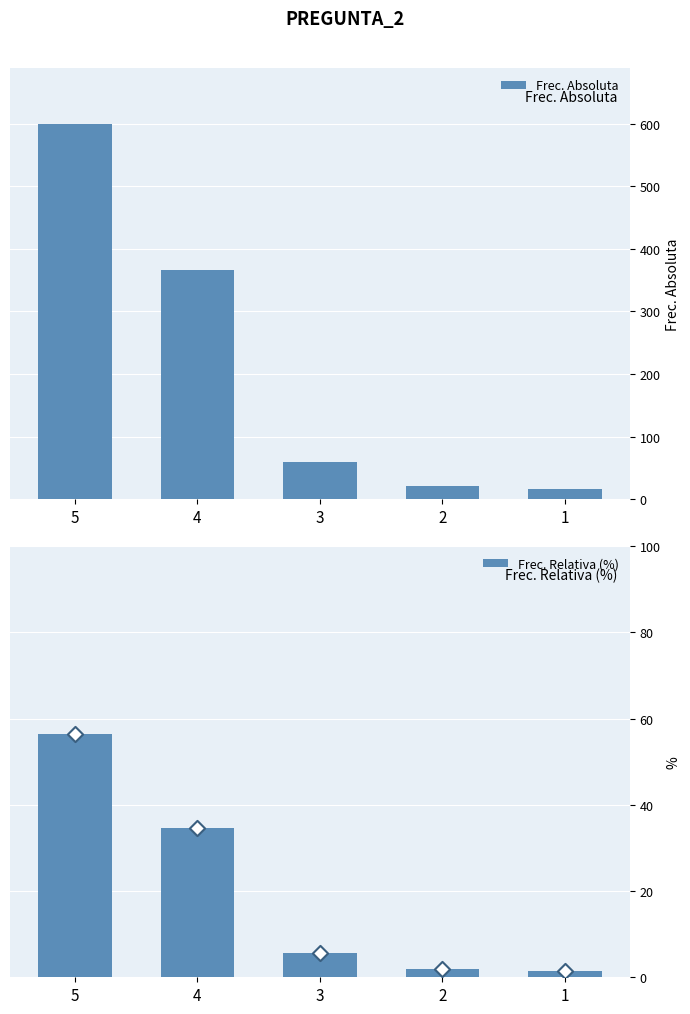

Which series reaches the maximum Y coordinate?

Frec. Absoluta